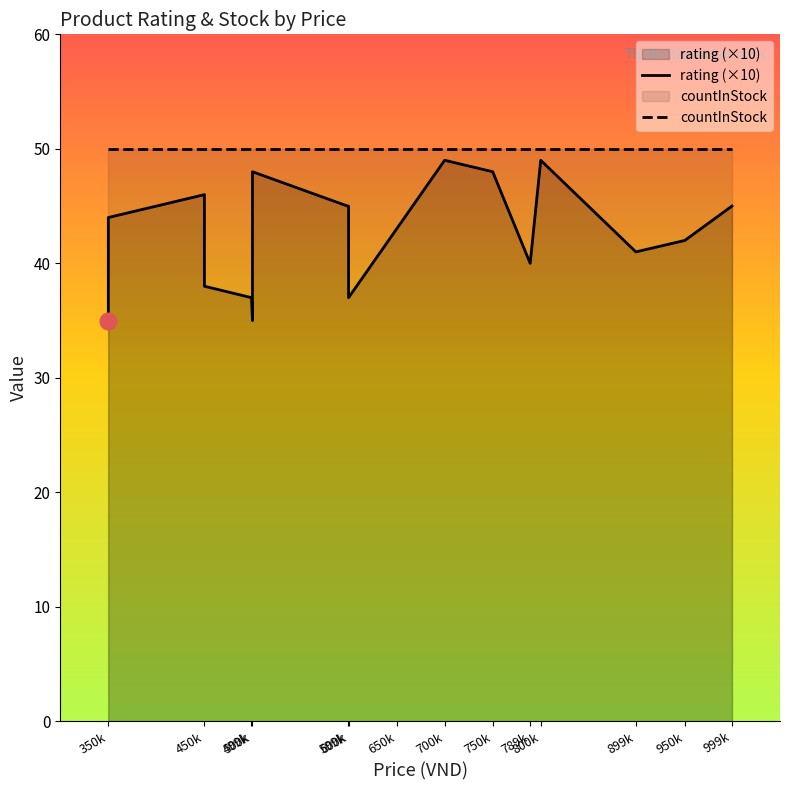

List the series in order of their peak value, lowest first.

rating (×10), countInStock